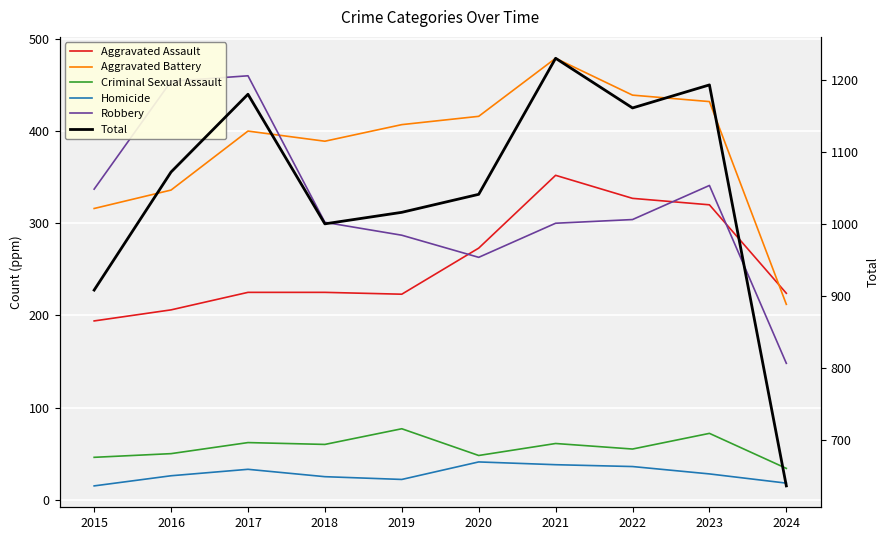

The value of Robbery at 2017 is 756. True or false?

False